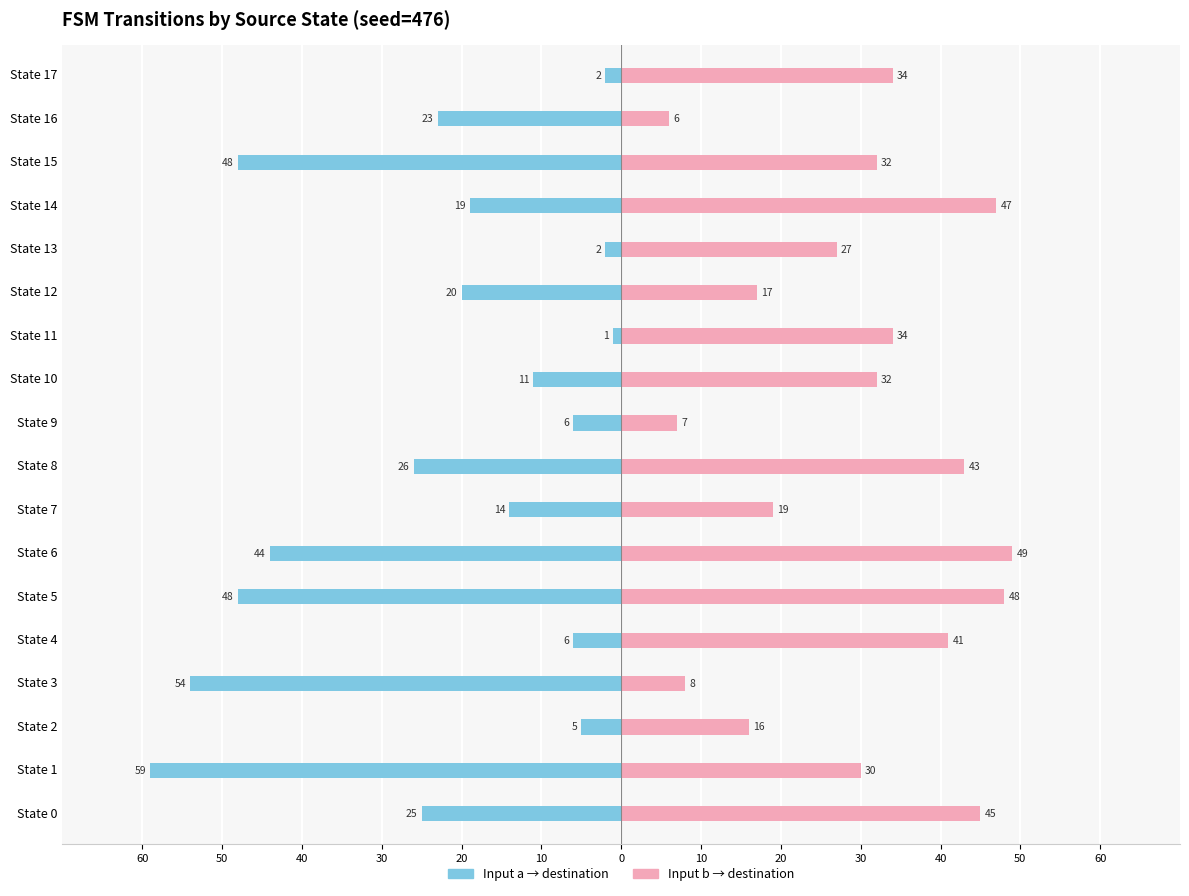

Are the bars horizontal?

Yes